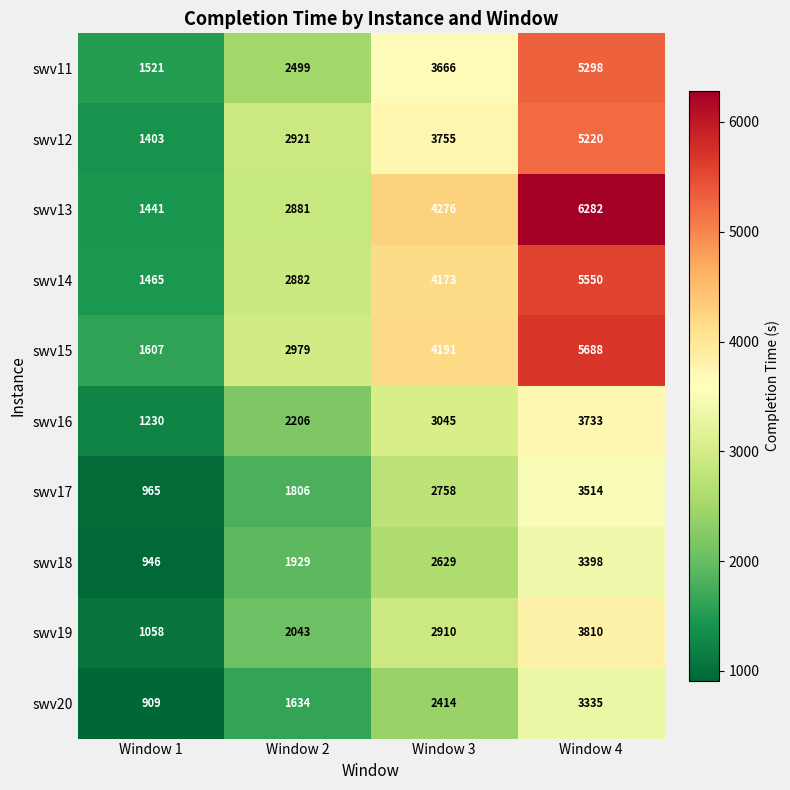

Which series has the largest range (max minus min)?

swv13